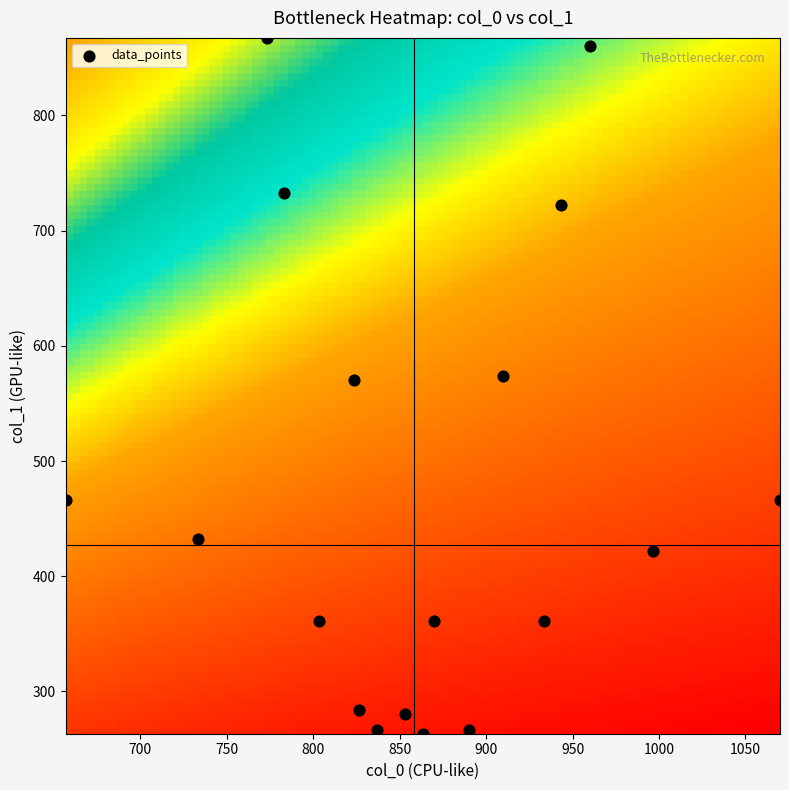

What is the range of X values (max minus min)?

413.3